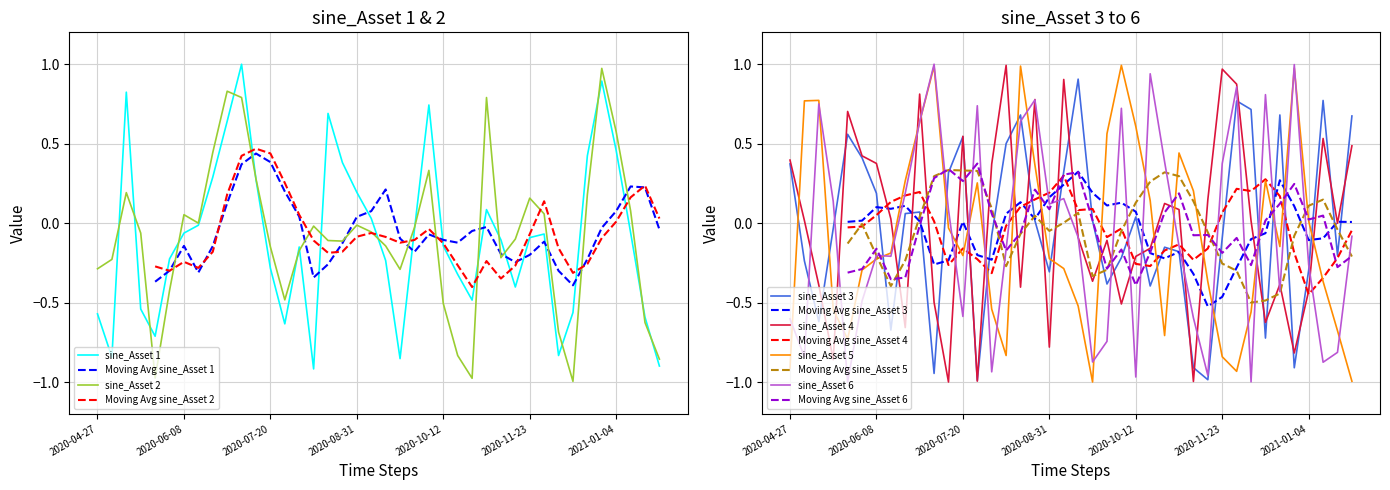

How many interior local valleys does the sine_Asset 4 series have?

12